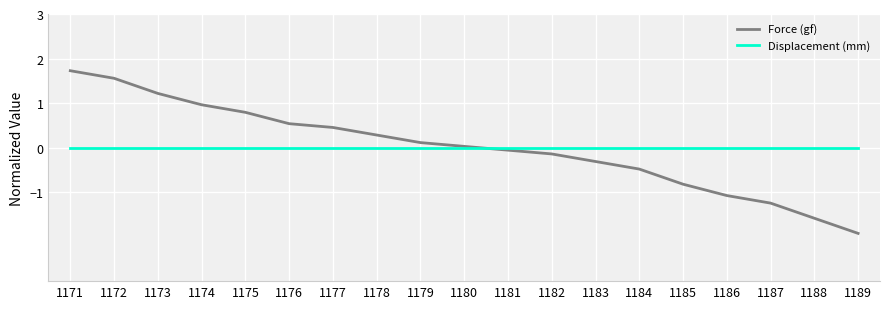

What is the total value across all series at 1176?

0.5